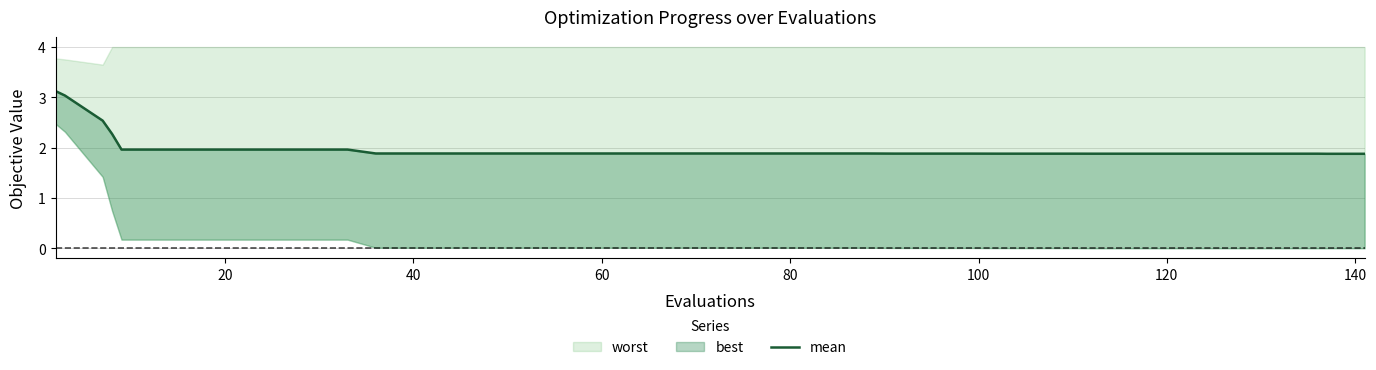

How many lines are shown in the chart?

1